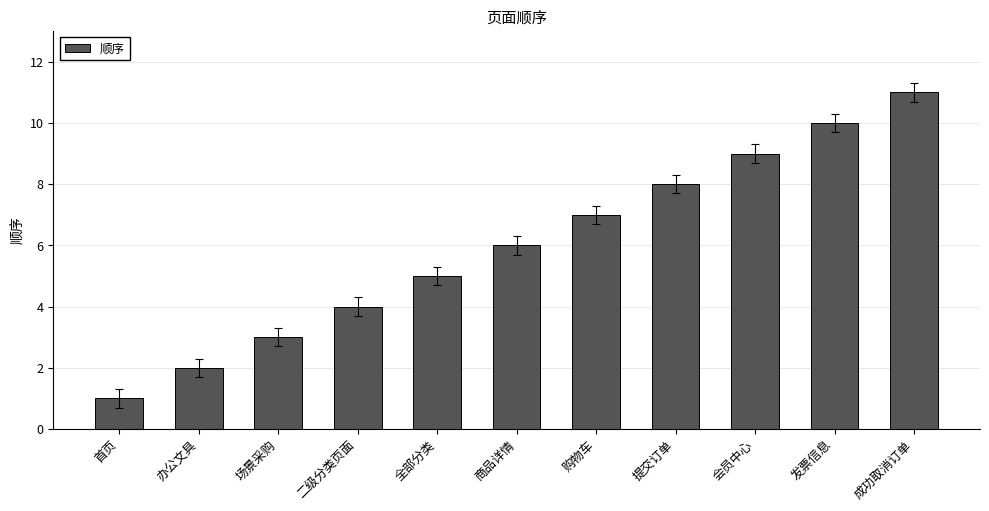

Which category has the highest value across all series?

成功取消订单